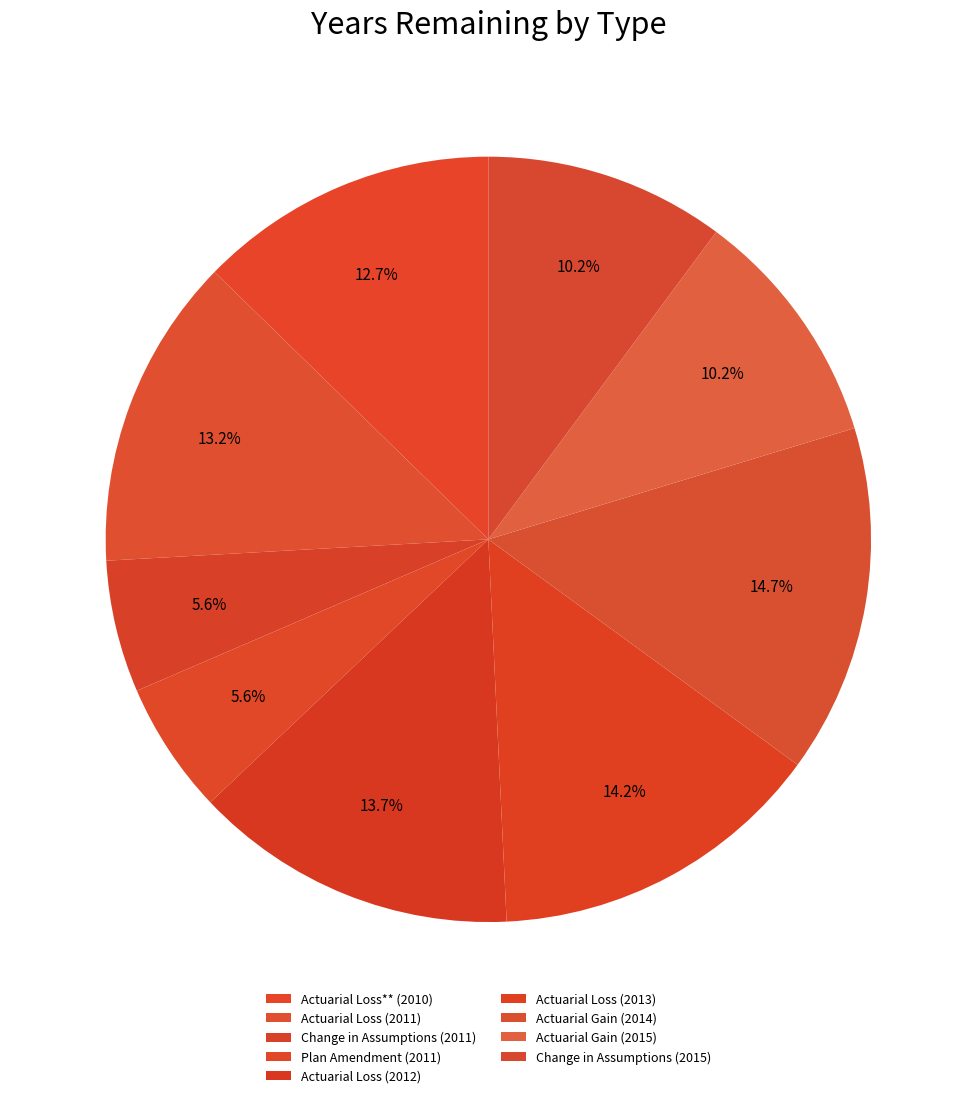

Which slice is the largest?

Actuarial Gain (2014)